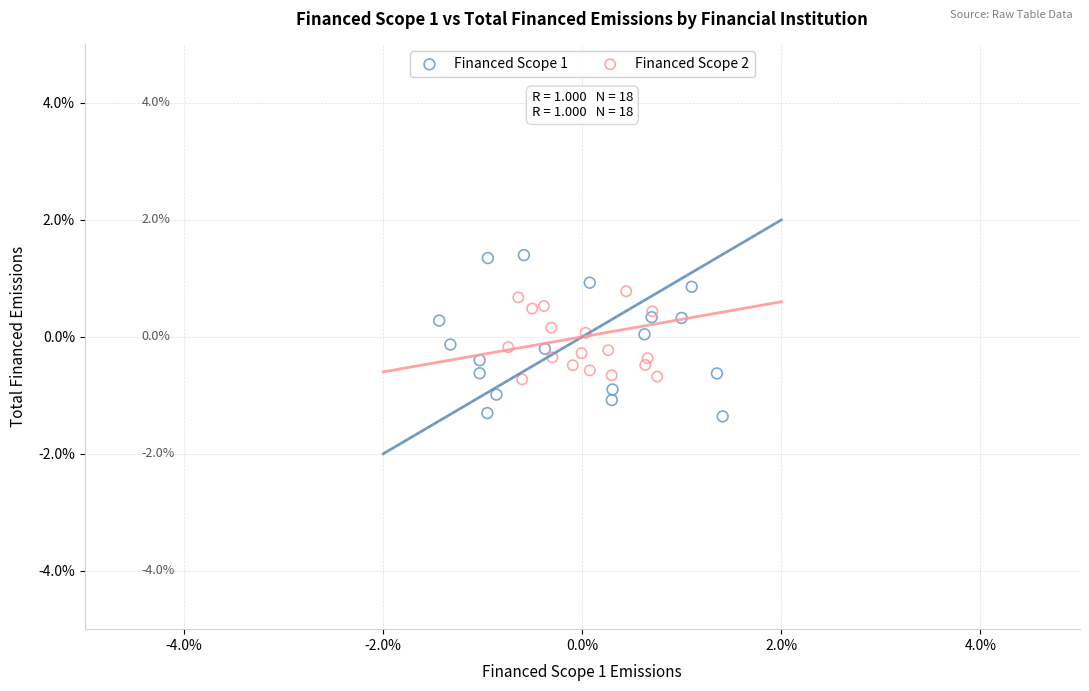

Which series contains the highest Y value?

Financed Scope 1